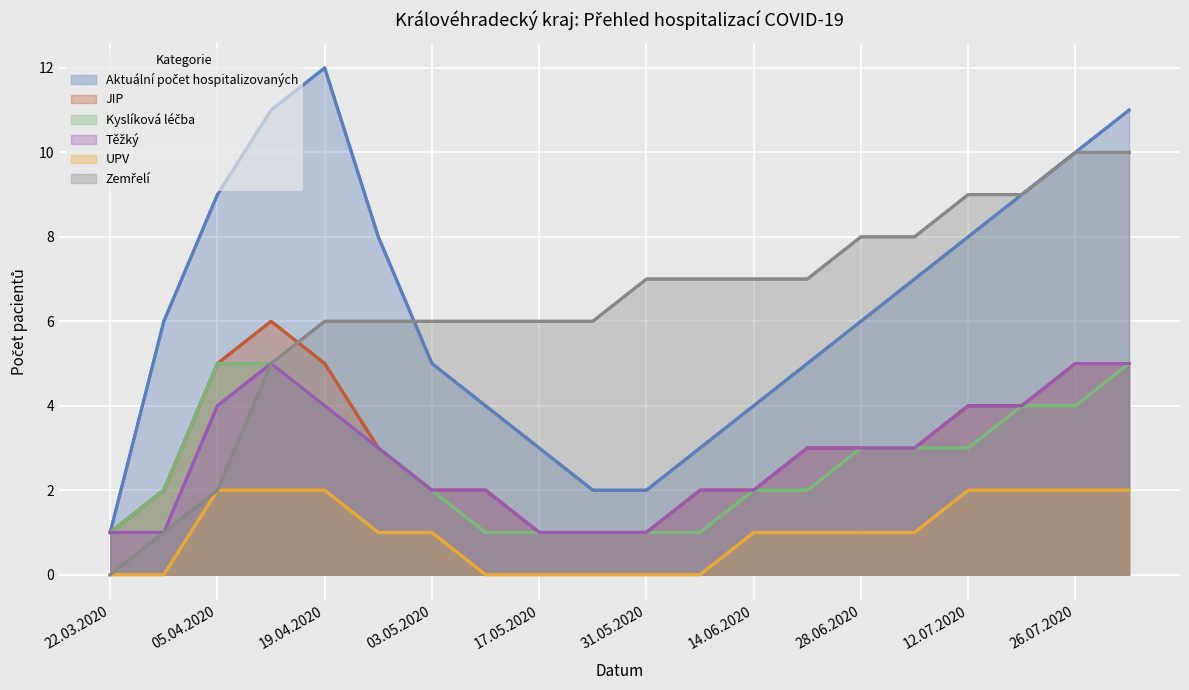

What is the difference between the second highest and minimum values in the Zemřelí series?

10